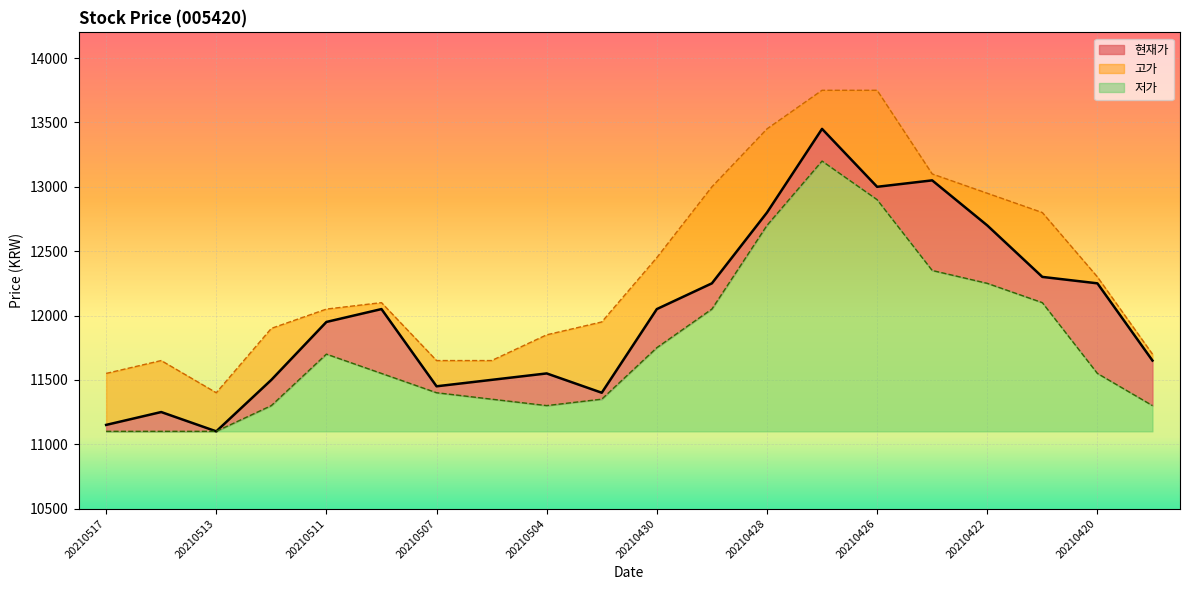

Reading left to right, list all the values displayed in this chart.

현재가: 20210517=11150	20210514=11250	20210513=11100	20210512=11500	20210511=11950	20210510=12050	20210507=11450	20210506=11500	20210504=11550	20210503=11400	20210430=12050	20210429=12250	20210428=12800	20210427=13450	20210426=13000	20210423=13050	20210422=12700	20210421=12300	20210420=12250	20210419=11650
고가: 20210517=11550	20210514=11650	20210513=11400	20210512=11900	20210511=12050	20210510=12100	20210507=11650	20210506=11650	20210504=11850	20210503=11950	20210430=12450	20210429=13000	20210428=13450	20210427=13750	20210426=13750	20210423=13100	20210422=12950	20210421=12800	20210420=12300	20210419=11700
저가: 20210517=11100	20210514=11100	20210513=11100	20210512=11300	20210511=11700	20210510=11550	20210507=11400	20210506=11350	20210504=11300	20210503=11350	20210430=11750	20210429=12050	20210428=12700	20210427=13200	20210426=12900	20210423=12350	20210422=12250	20210421=12100	20210420=11550	20210419=11300